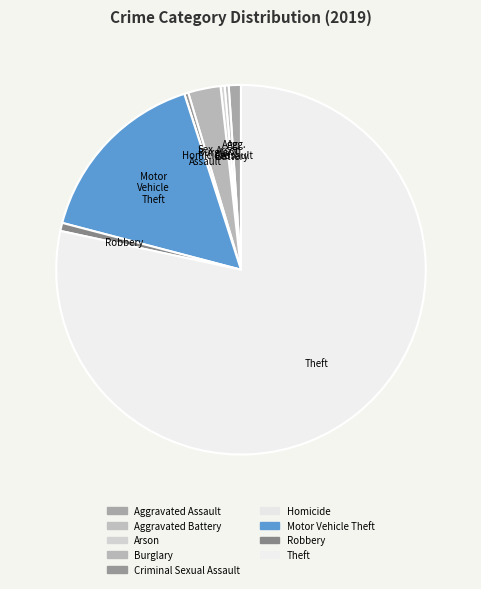

Is it true that Arson is 0% of the pie?

True